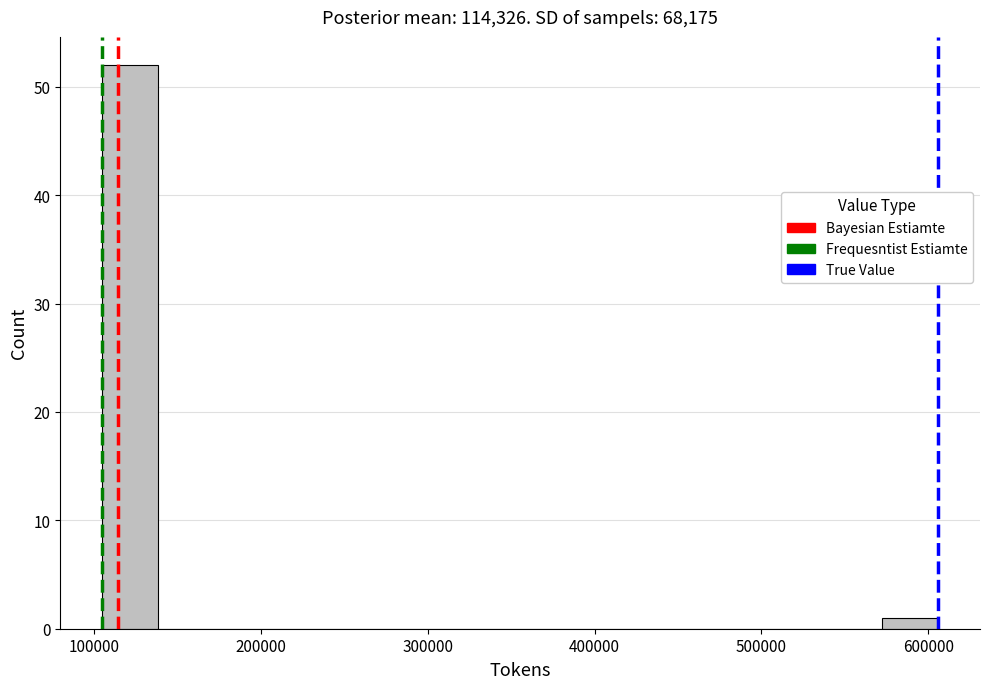

Read against the x-axis, roughly where is the centre of the tallest bar?

120000